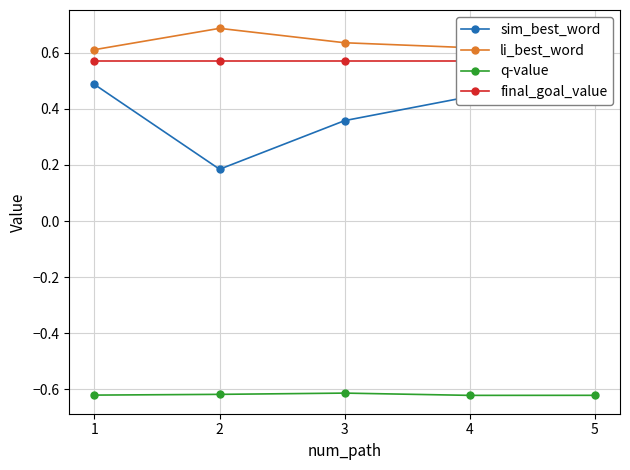

Does the chart have visible grid lines?

Yes